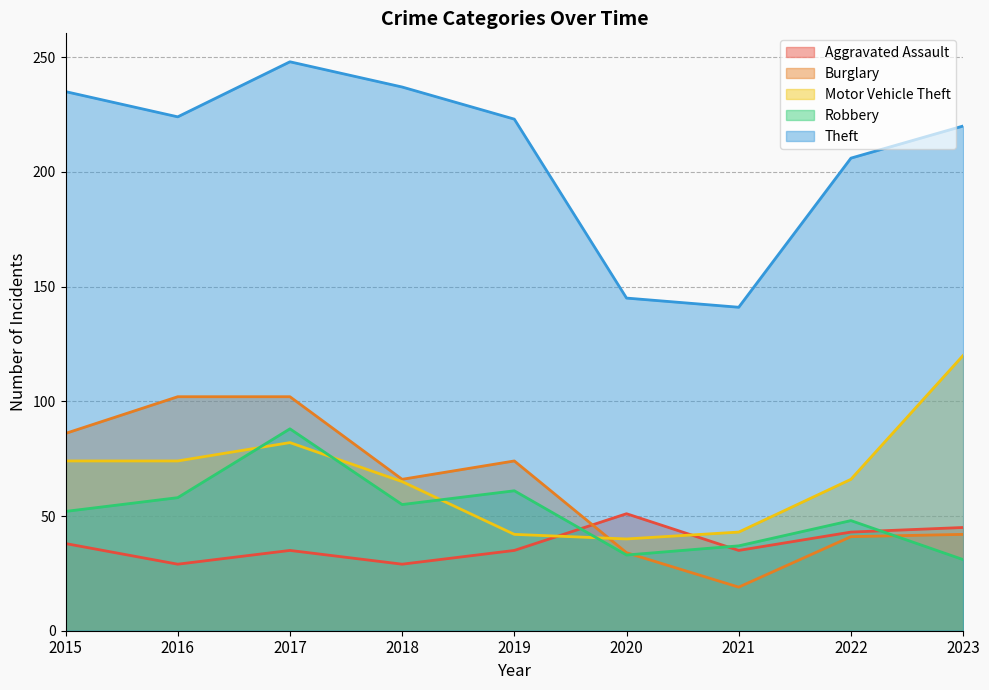

How many lines are shown in the chart?

5